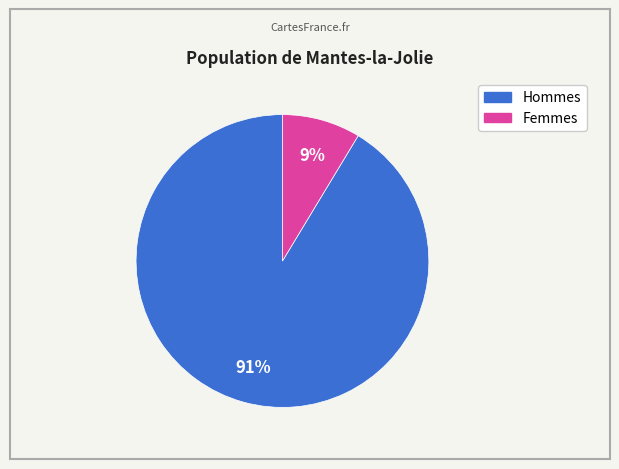

Is there any slice that represents more than half of the pie?

Yes